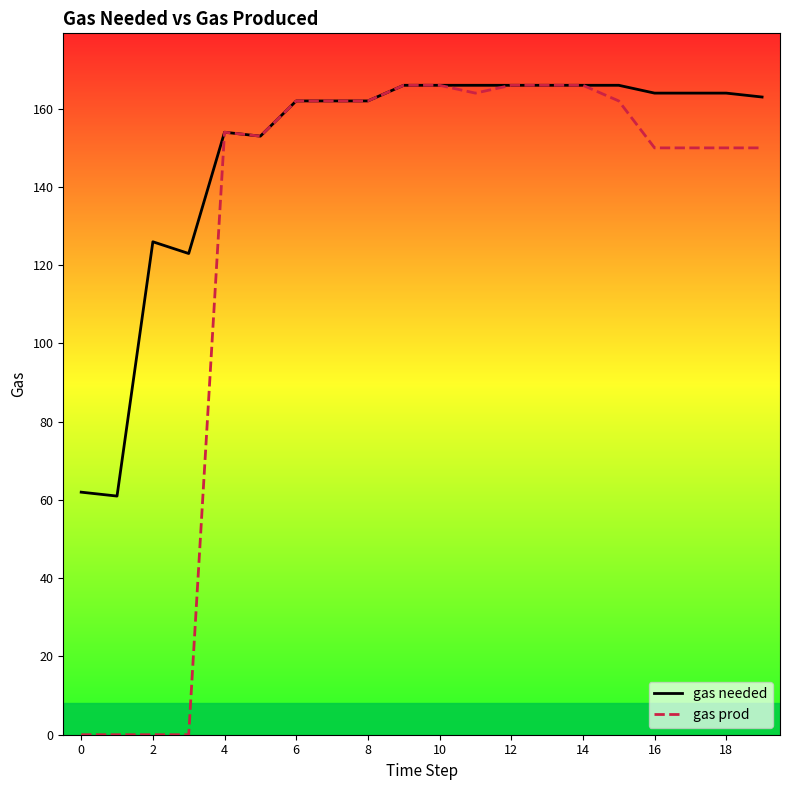

Which series has the largest range (max minus min)?

gas prod